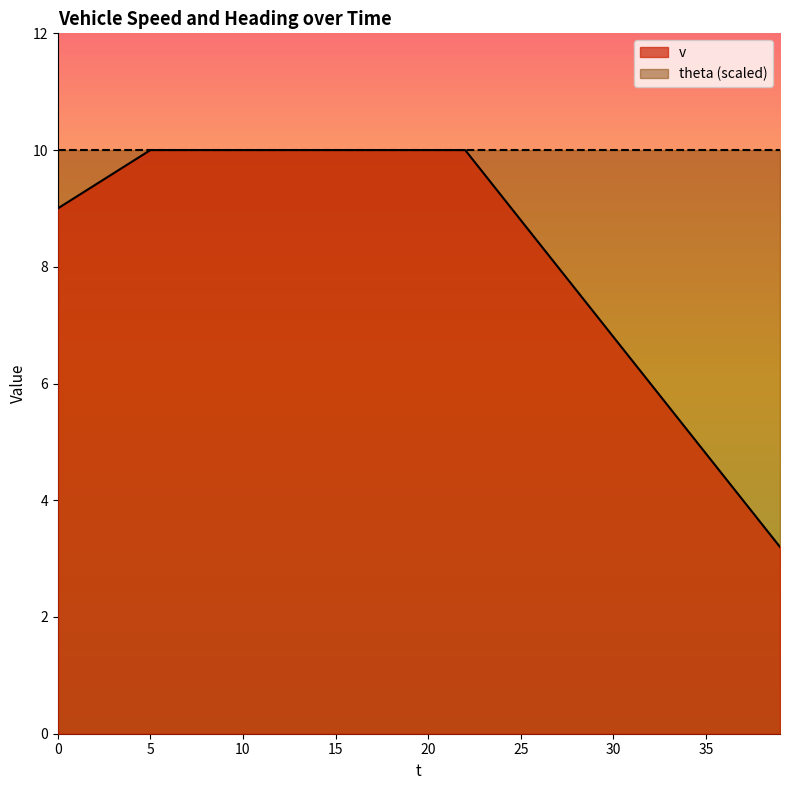

Where is the data nearest to the value 6?

32